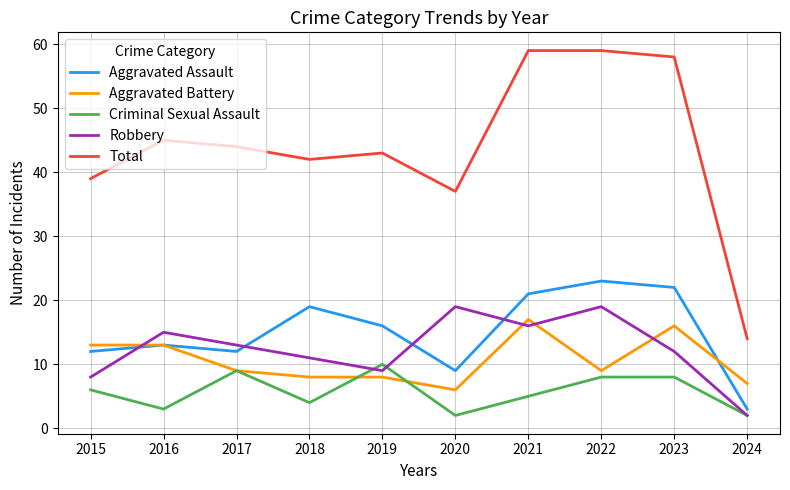

Which series has the largest total across all categories?

Total